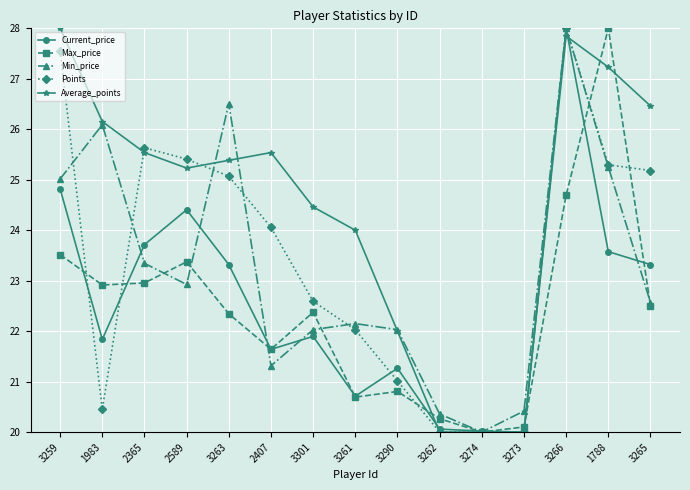

What is the spread (max minus min) of values at 3290?

1.2